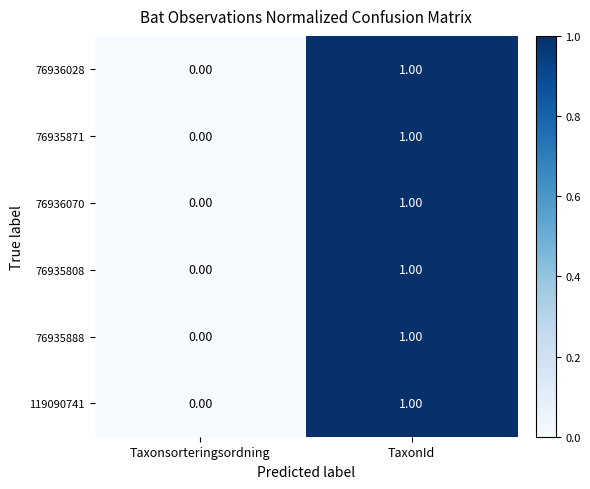

At which label does 76935888 reach its minimum?

Taxonsorteringsordning